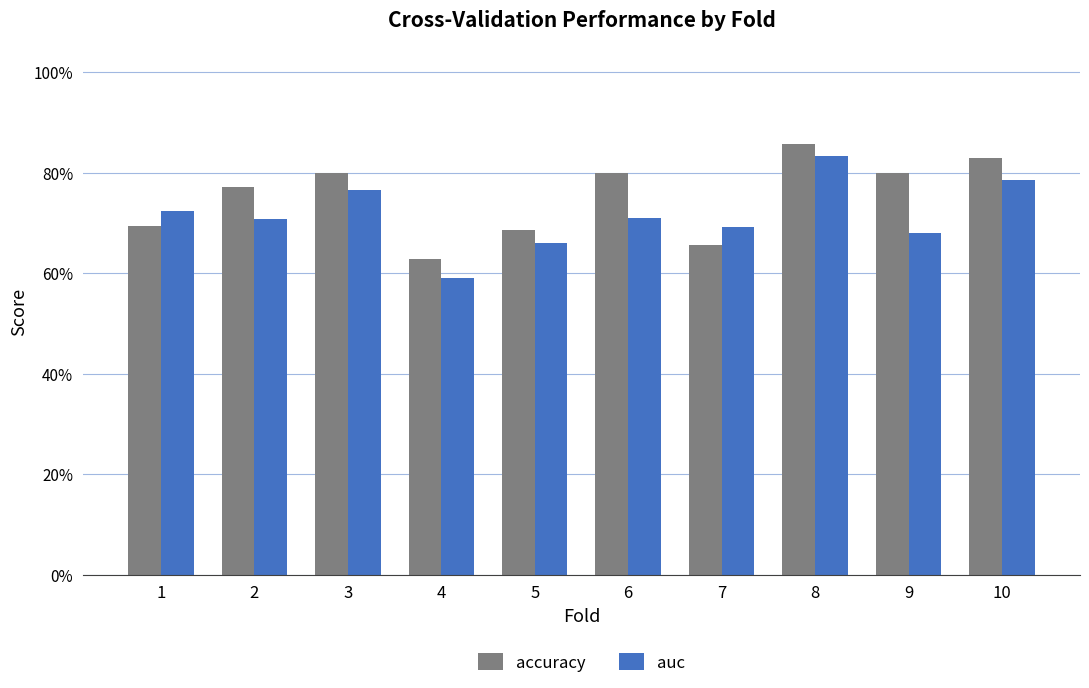

What is the sum of all auc values?

7.2